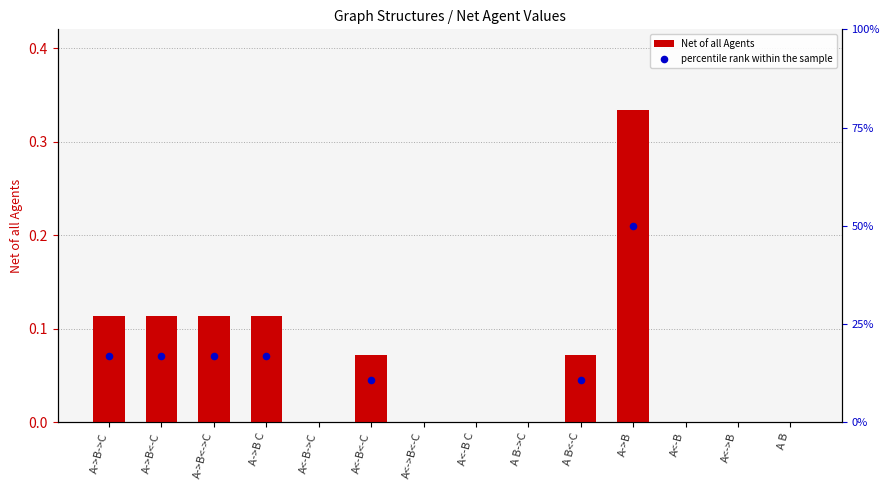

At how many categories does at least one series exceed 0?

7